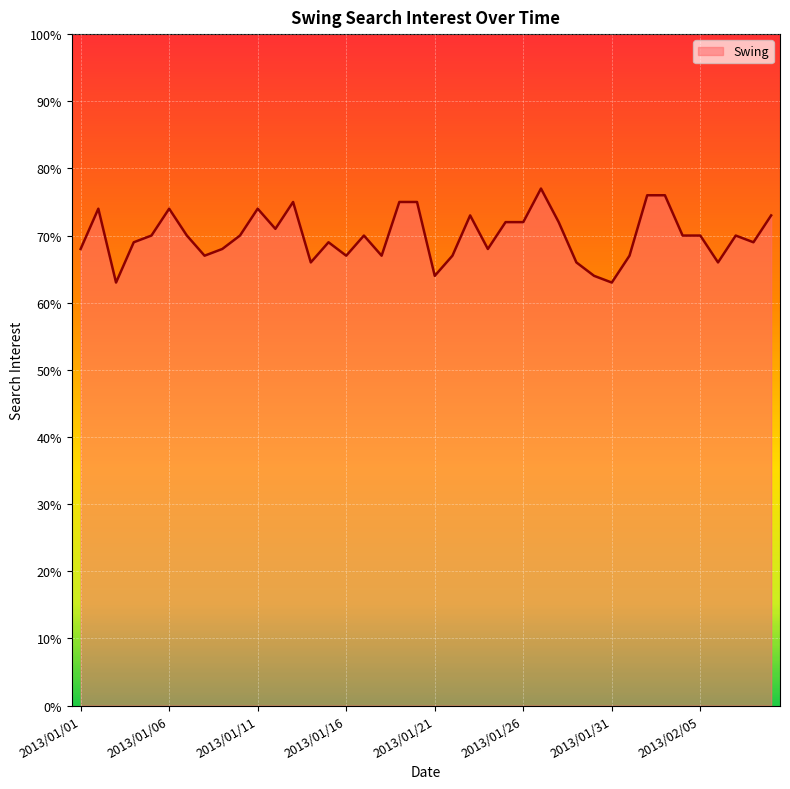

What is the greatest value displayed?

77